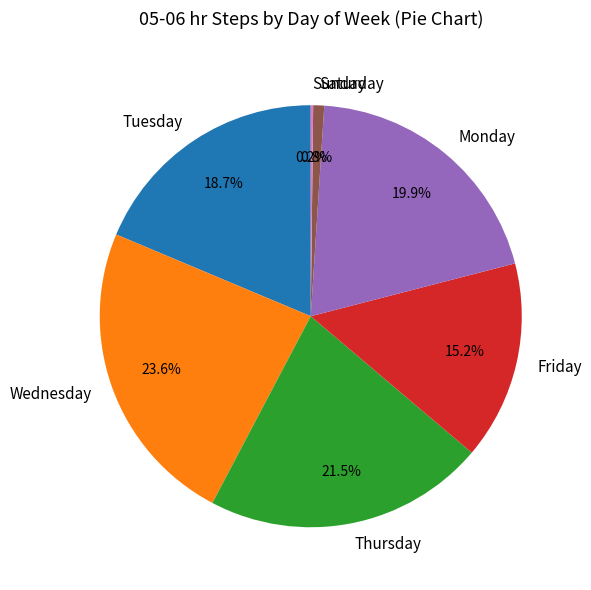

Does any single category account for the majority?

No